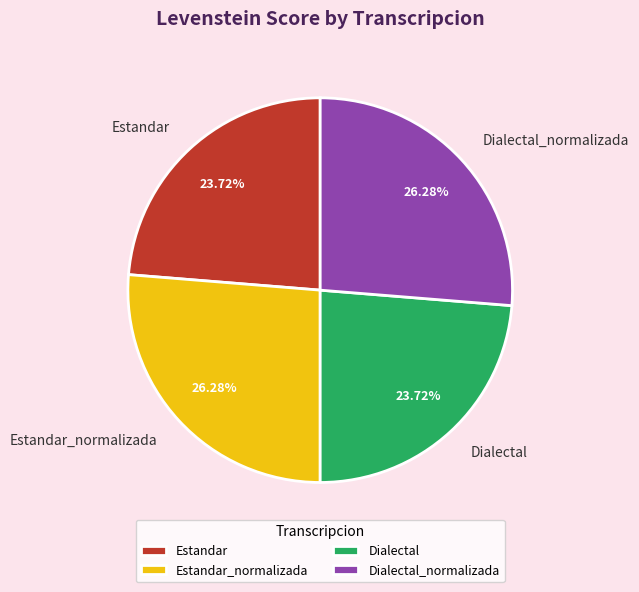

Is it true that Dialectal_normalizada is 41% of the pie?

False